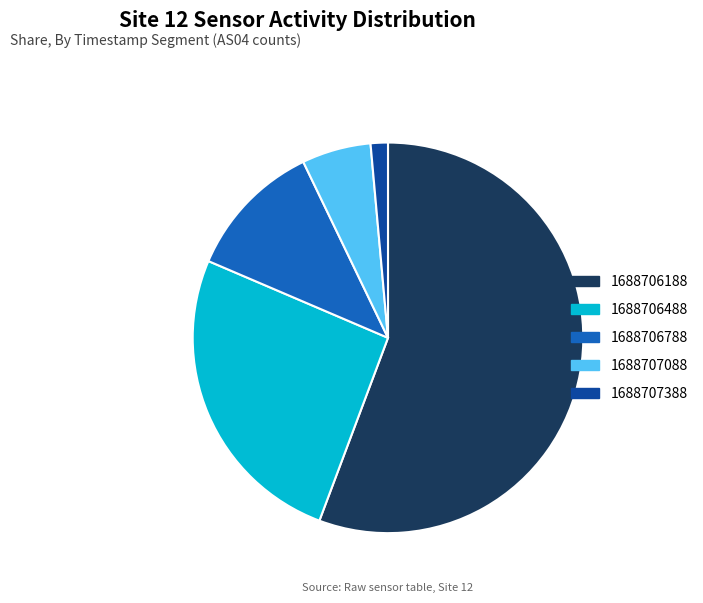

Is the sum of 1688706188 and 1688706788 greater than half?

Yes